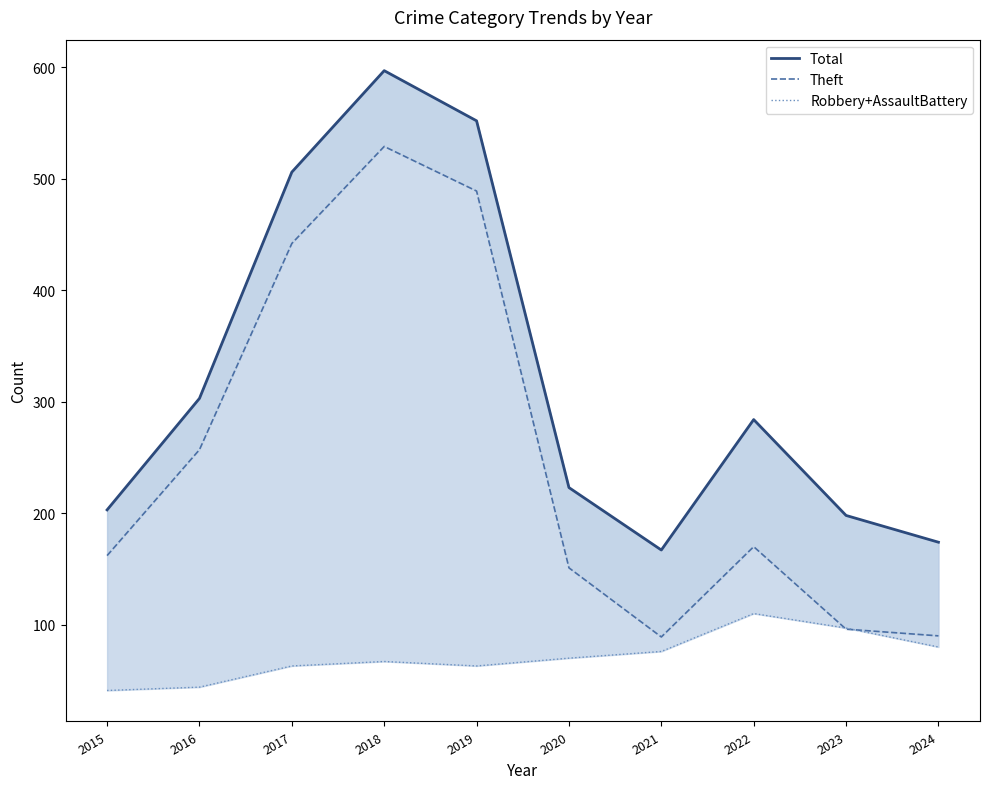

Reading right to left, transcribe all the data shown in this chart.

Total: 174	198	284	167	223	552	597	506	303	203
Theft: 90	96	170	89	151	489	529	442	257	162
Robbery+AssaultBattery: 80	97	110	76	70	63	67	63	44	41